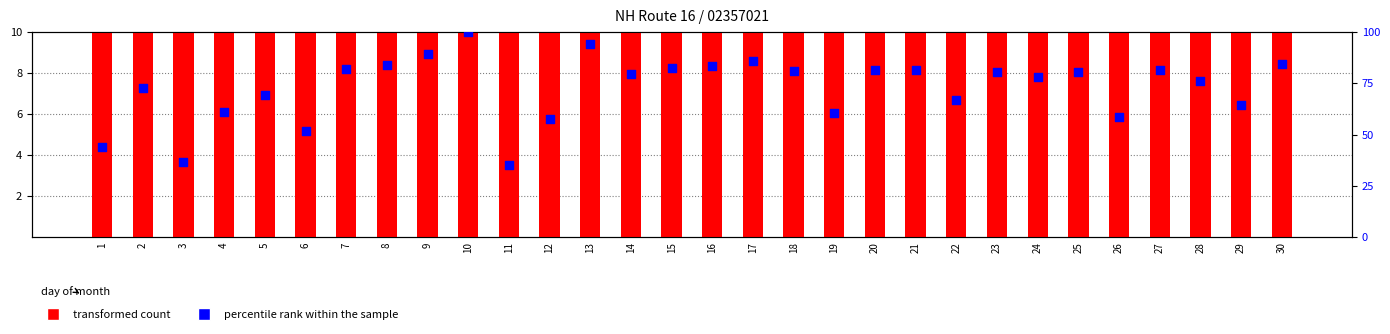

Which series has the largest total across all categories?

transformed count